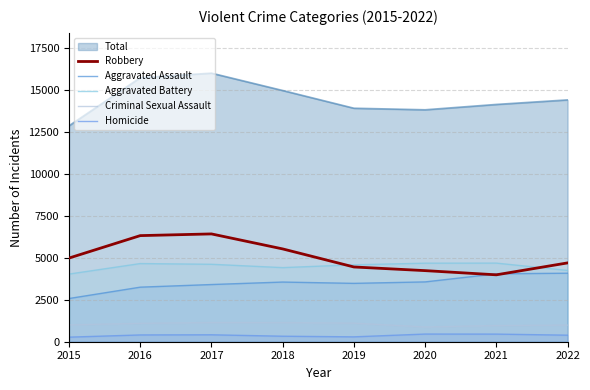

How many lines are shown in the chart?

6